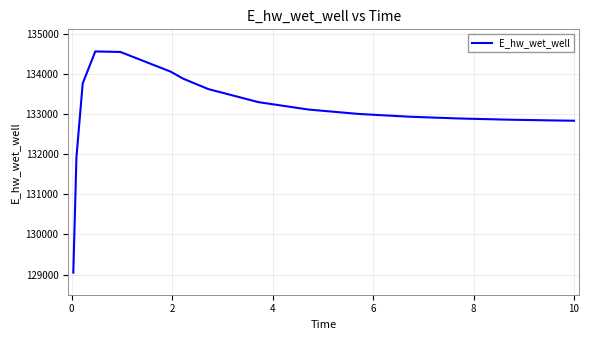

What is the maximum value shown in the chart?

134569.5